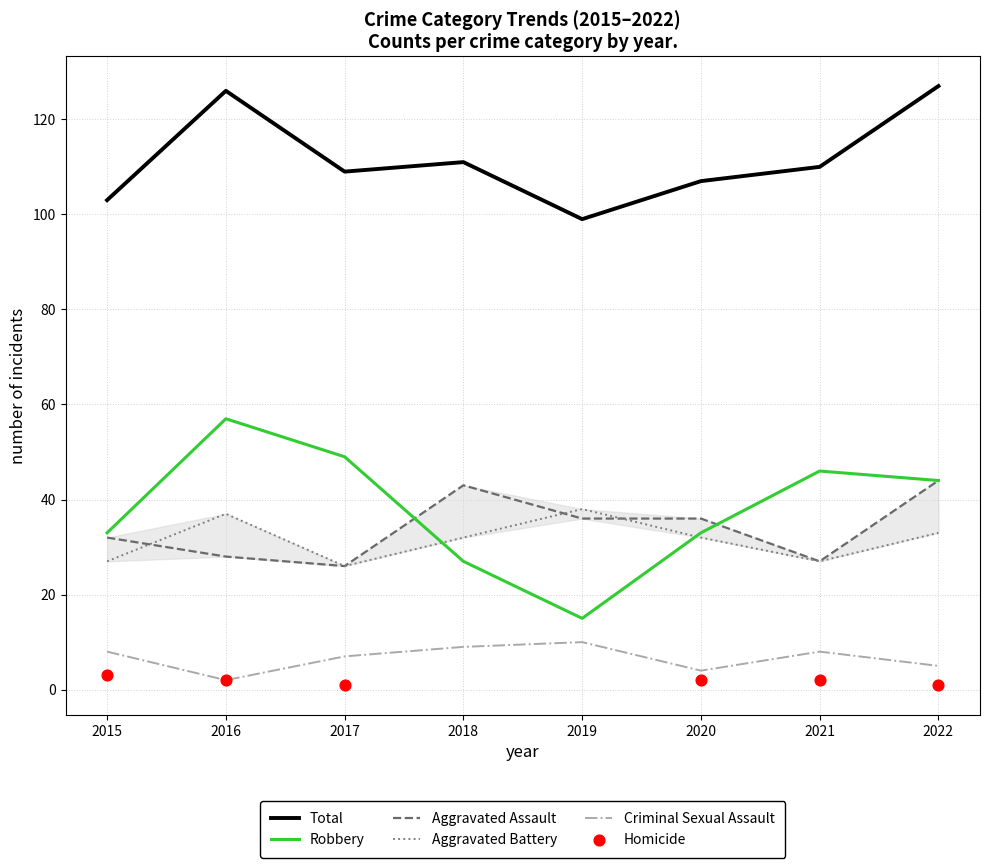

What is the total value across all series at 2015?

203